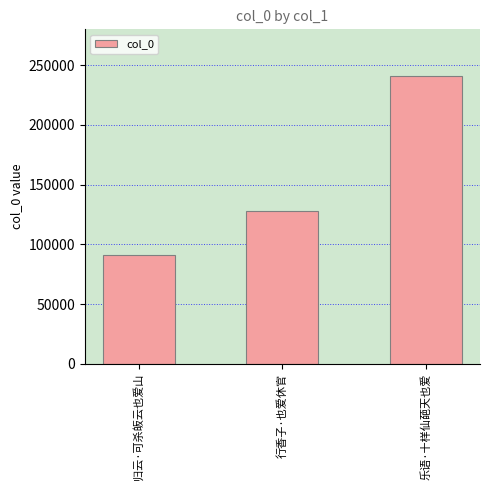

What is the sum of all values?

459906